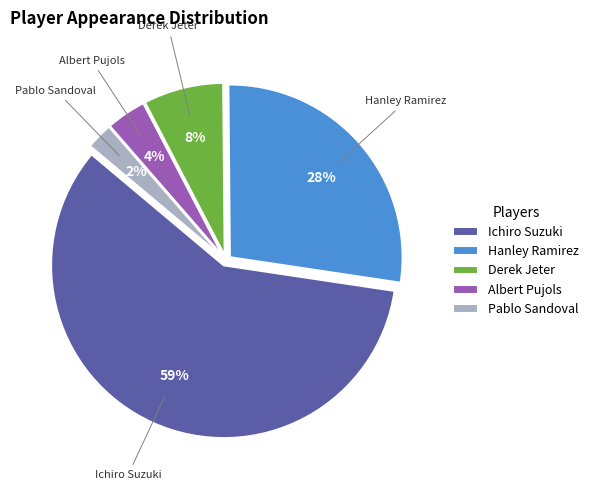

Count the number of slices in the pie.

5